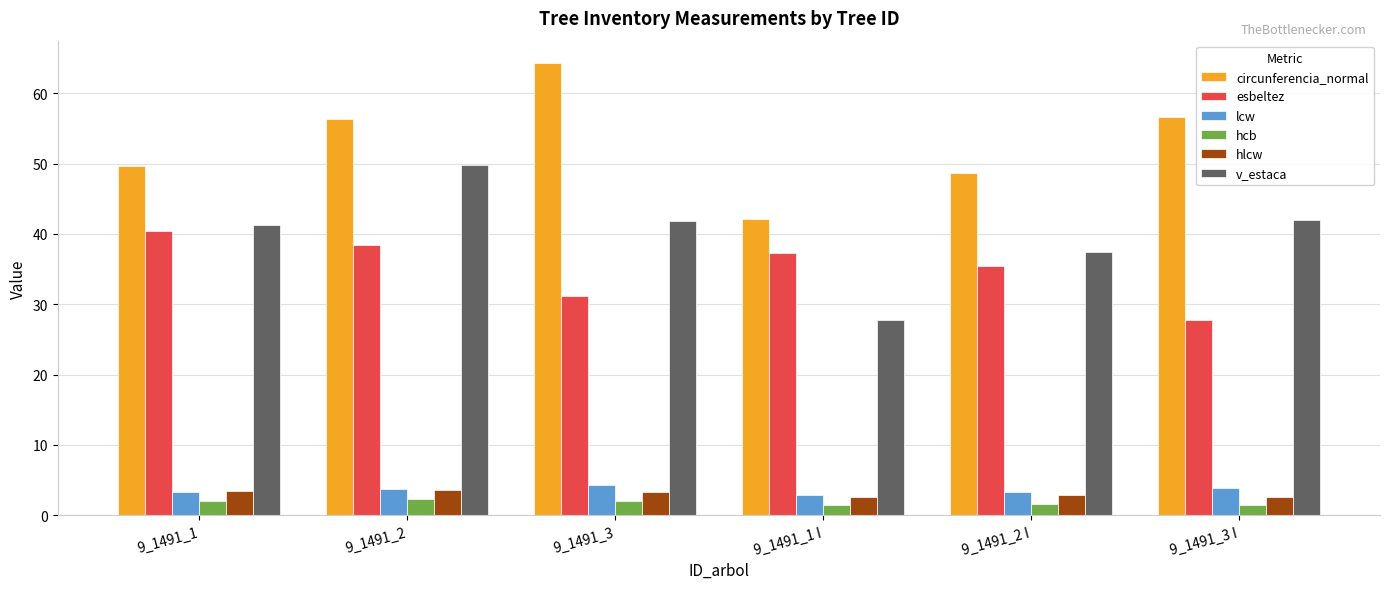

Which series has the largest total across all categories?

circunferencia_normal